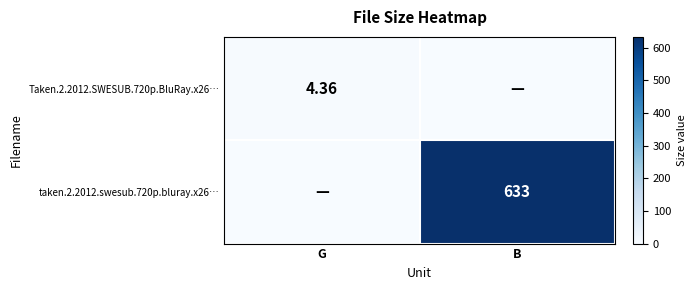

At how many categories does at least one series exceed 77?

1